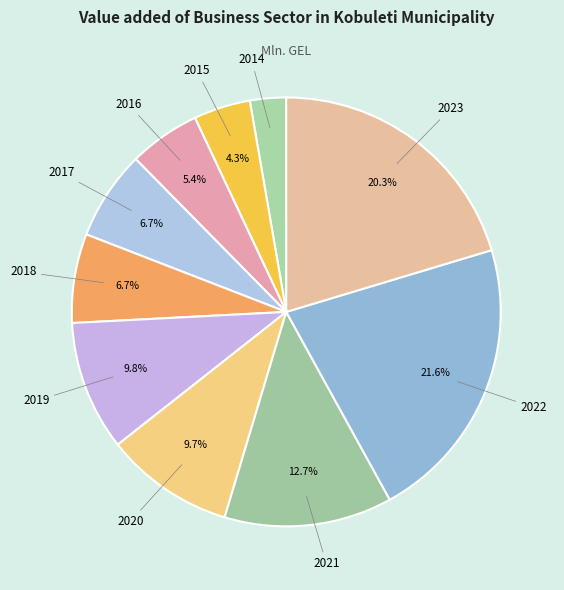

To the nearest percent, what is the difference between the 2023 and 2016 slice percentages?

15%